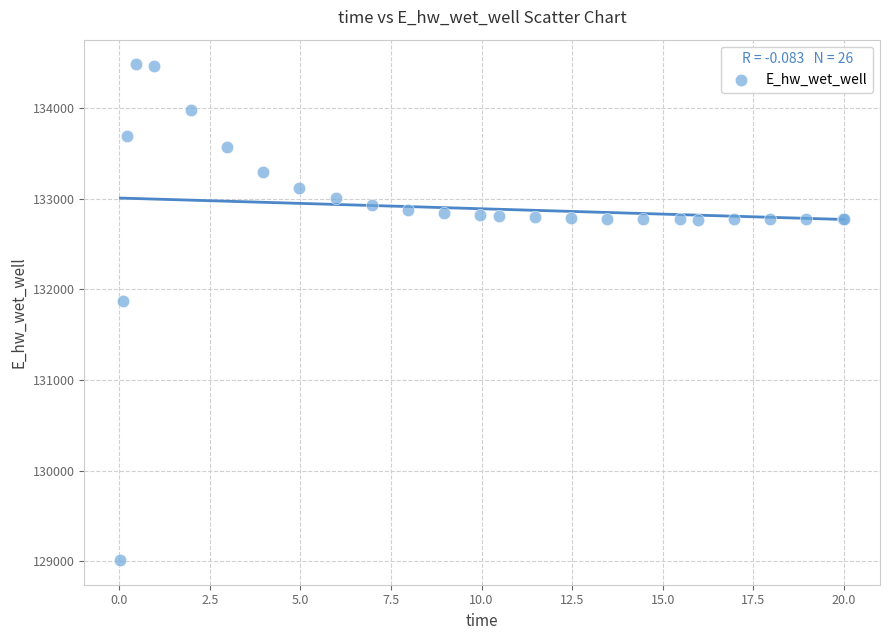

What Y value in the scatter plot is closest to 131748?

131866.7